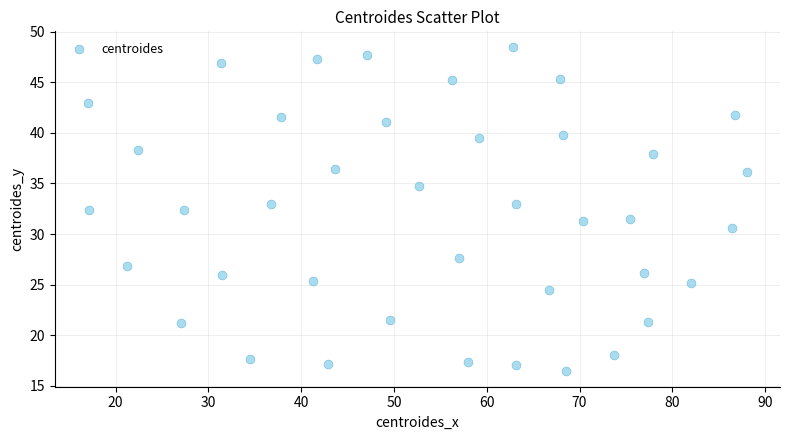

What is the range of X values (max minus min)?

71.0